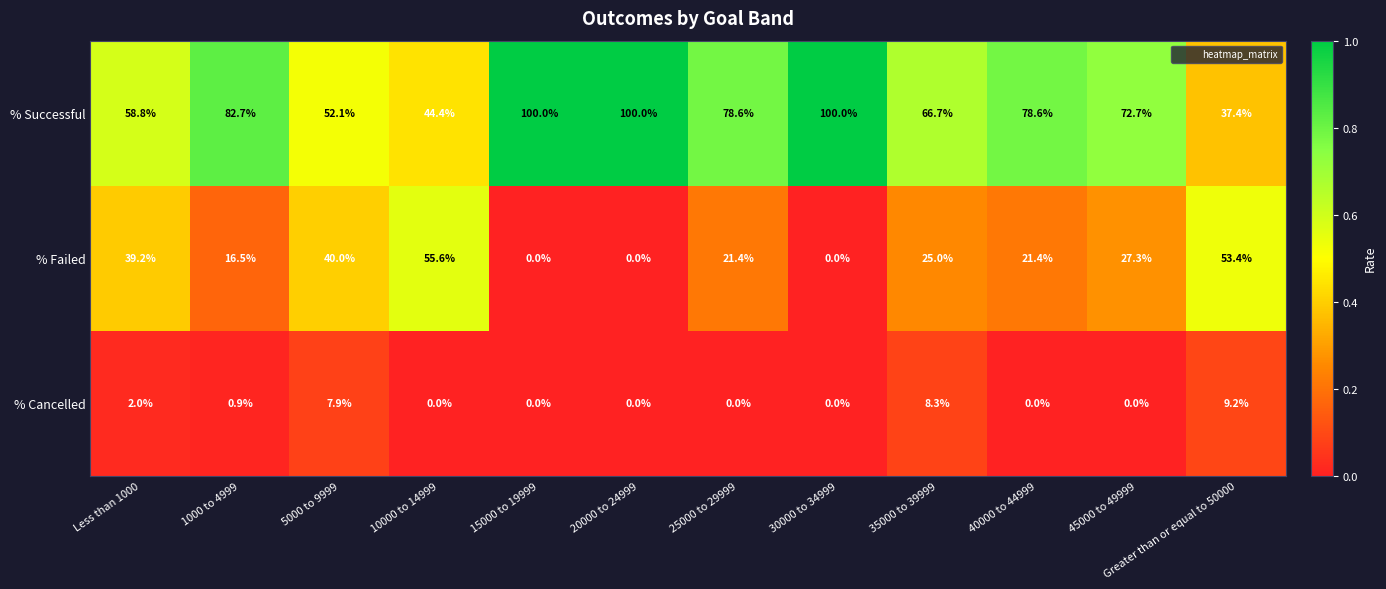

Rank the series by their maximum value, from lowest to highest.

% Cancelled, % Failed, % Successful